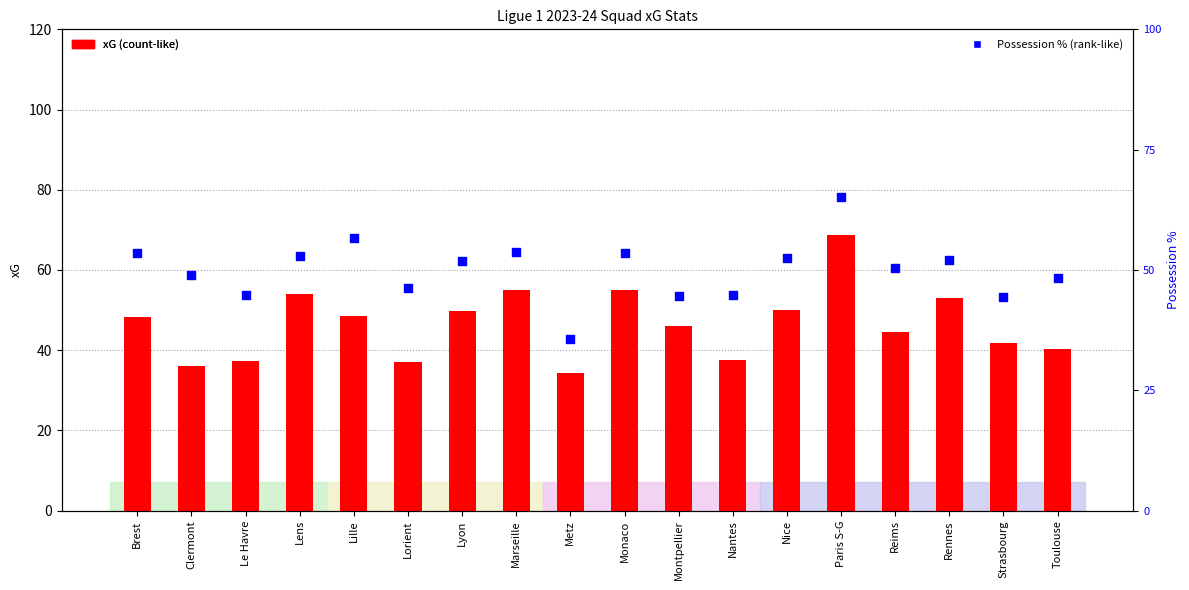

Which series has the largest Y range (max minus min)?

xG